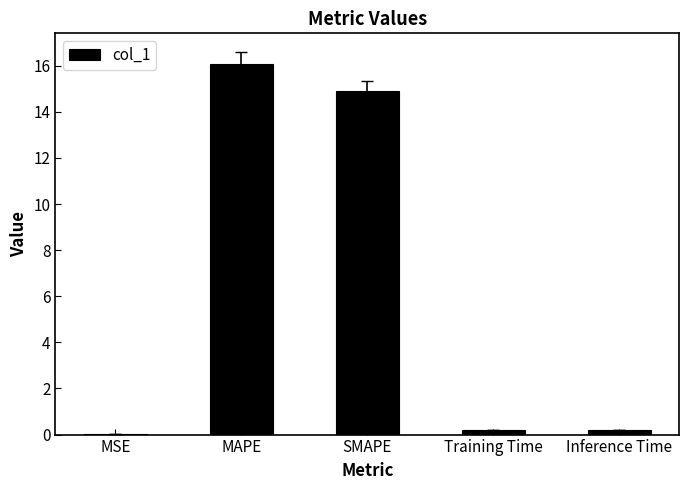

Which label corresponds to the largest value in the chart?

MAPE